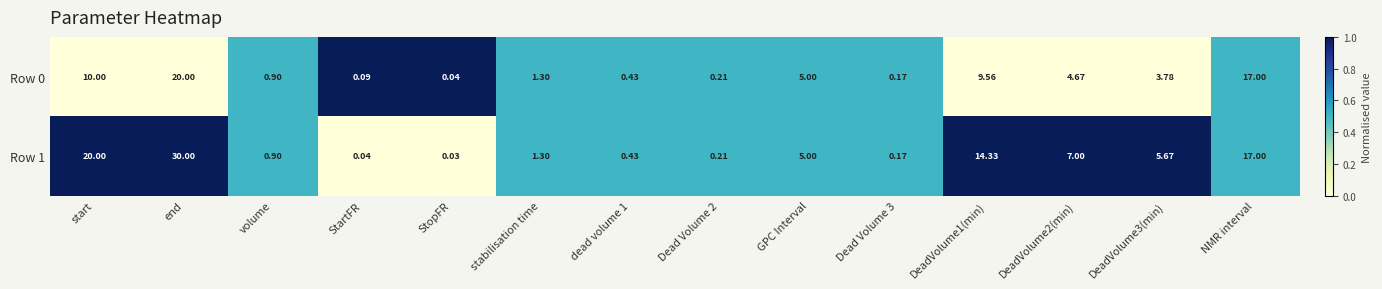

At which label does Row 0 first exceed 3?

start